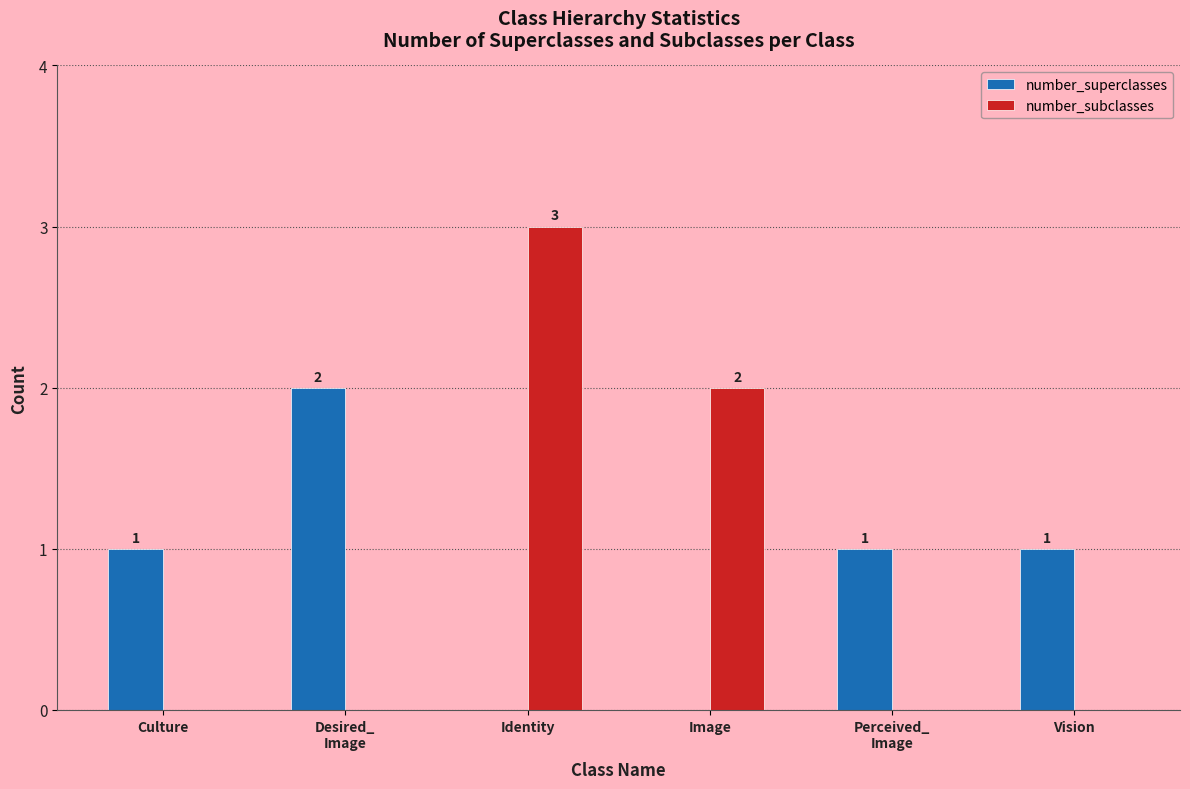

How many groups of bars are there?

6